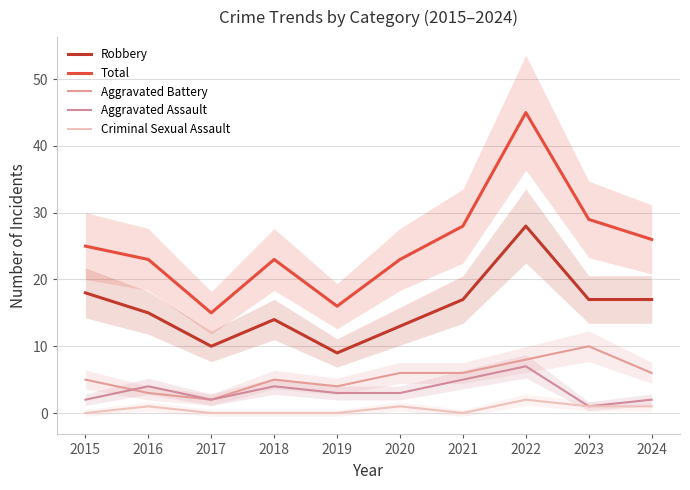

Reading left to right, list all the values displayed in this chart.

Robbery: 18	15	10	14	9	13	17	28	17	17
Total: 25	23	15	23	16	23	28	45	29	26
Aggravated Battery: 5	3	2	5	4	6	6	8	10	6
Aggravated Assault: 2	4	2	4	3	3	5	7	1	2
Criminal Sexual Assault: 0	1	0	0	0	1	0	2	1	1